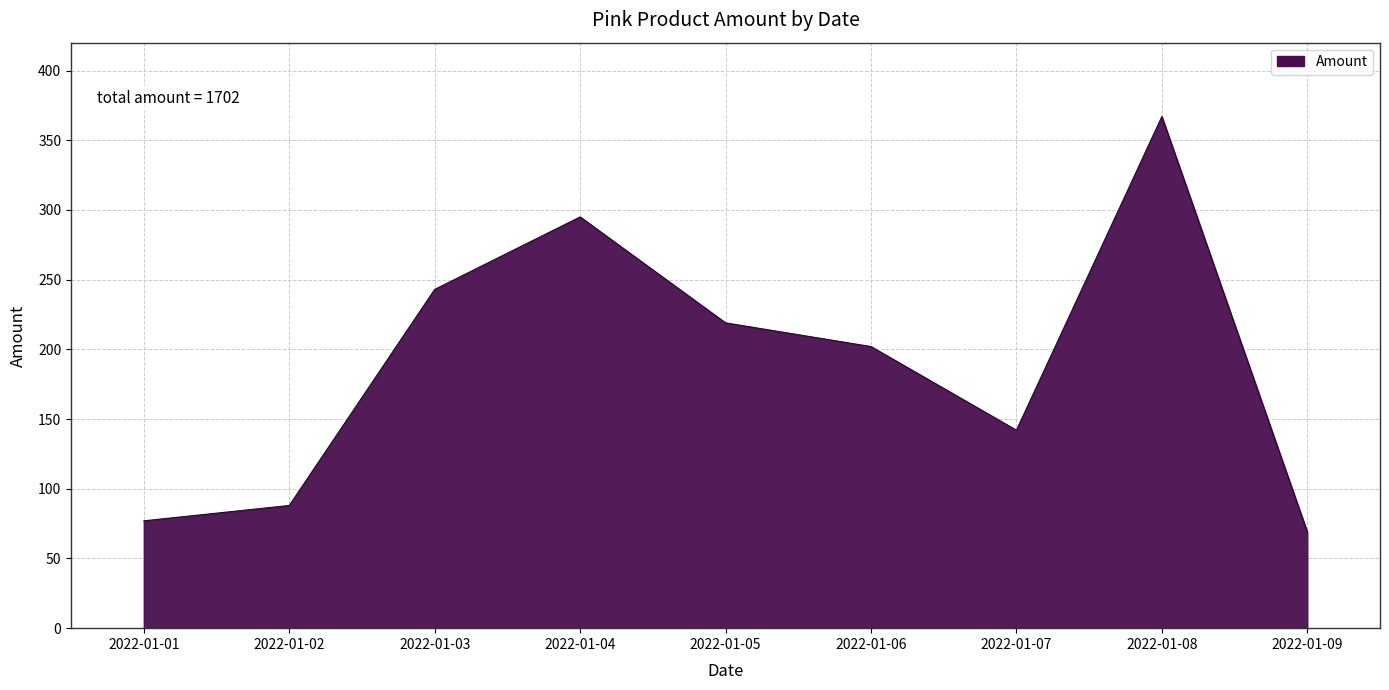

The chart shows a value of 595 at 2022-01-08. True or false?

False